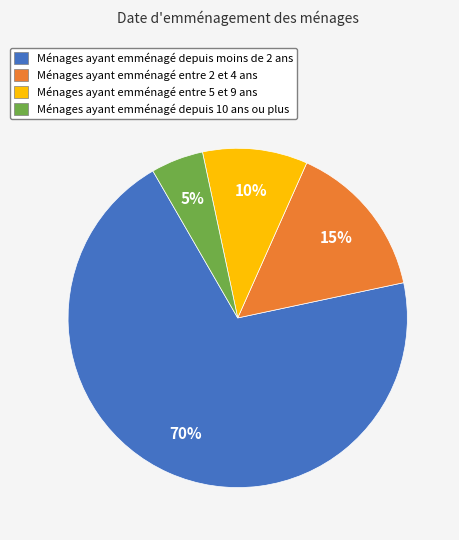

What is the smallest slice in the pie chart?

Ménages ayant emménagé depuis 10 ans ou plus